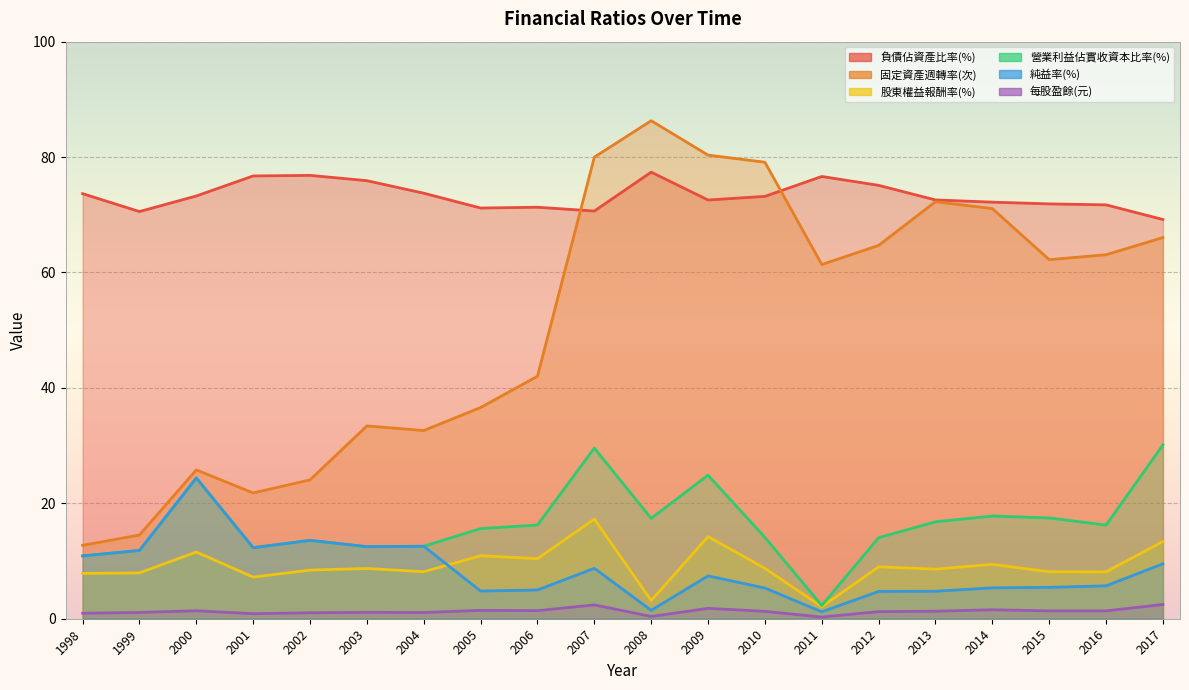

Is the value of 固定資產週轉率(次) at 2002 greater than the value of 負債佔資產比率(%) at 2003?

No